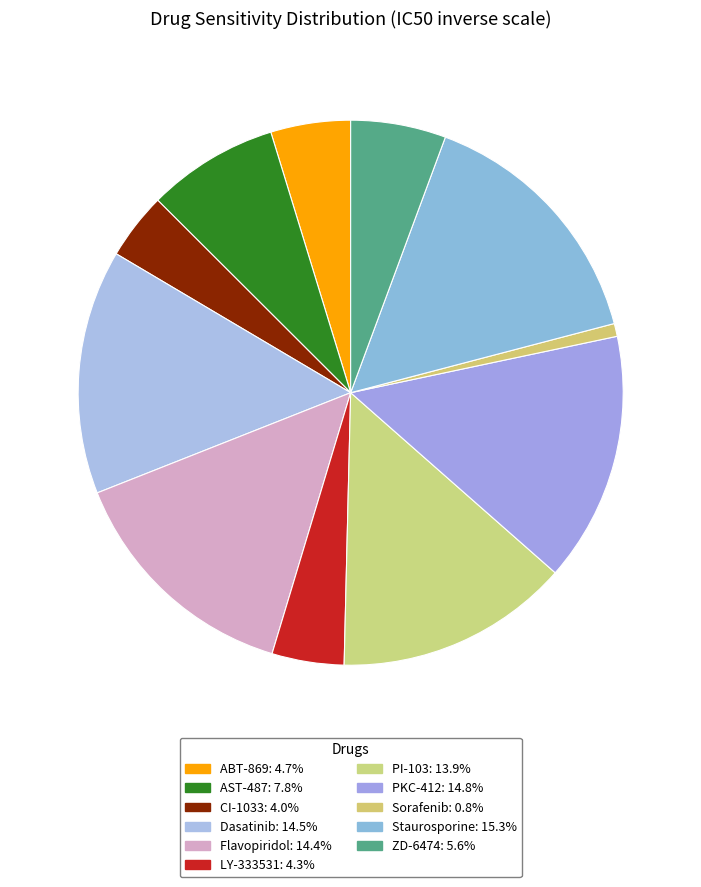

How many slices are in this pie chart?

11